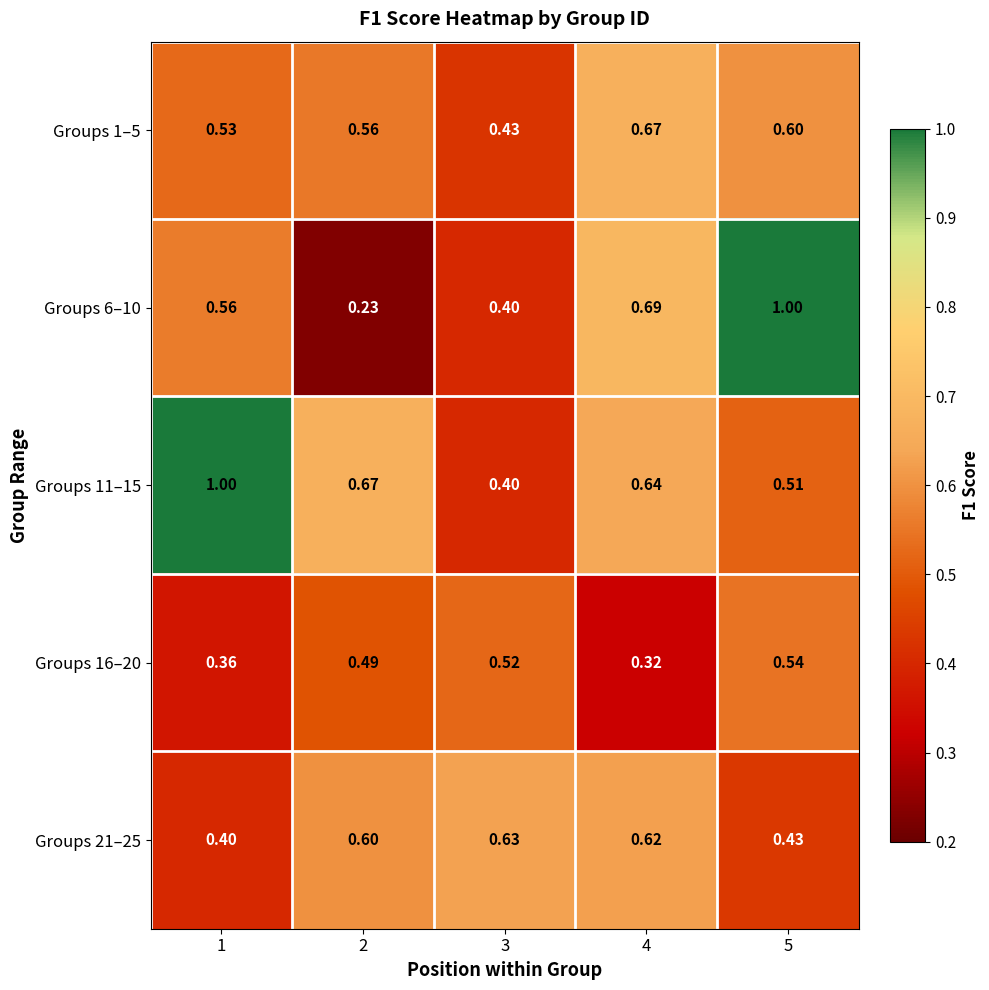

How many series are shown in this chart?

5